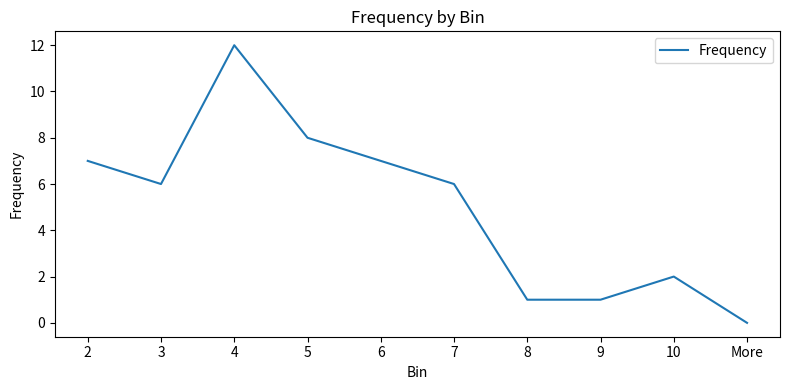

The chart shows a value of 6 at 7. True or false?

True